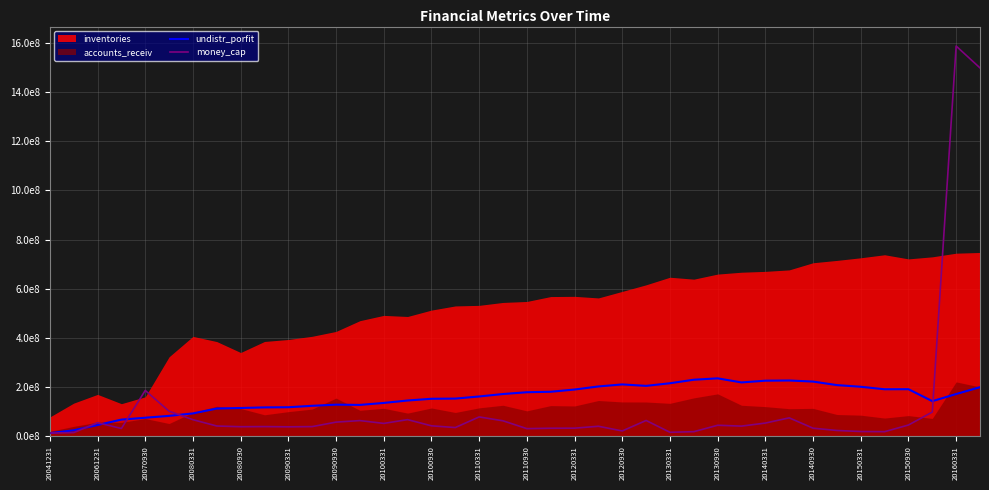

What is the maximum value shown in the chart?

1587164159.9